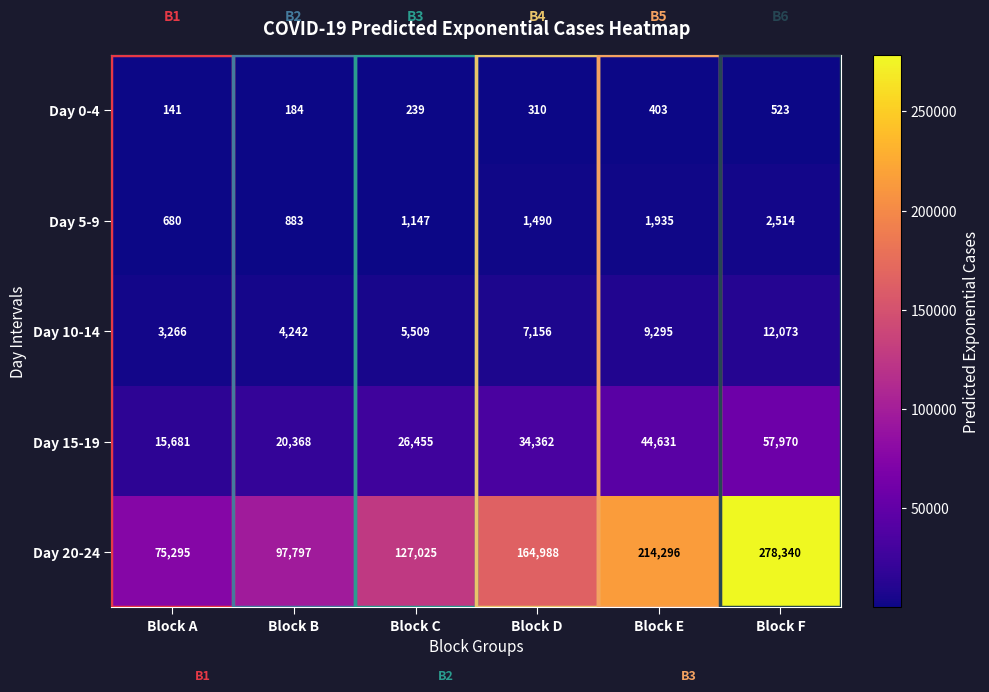

The value of Day 10-14 at Block F is 18631. True or false?

False